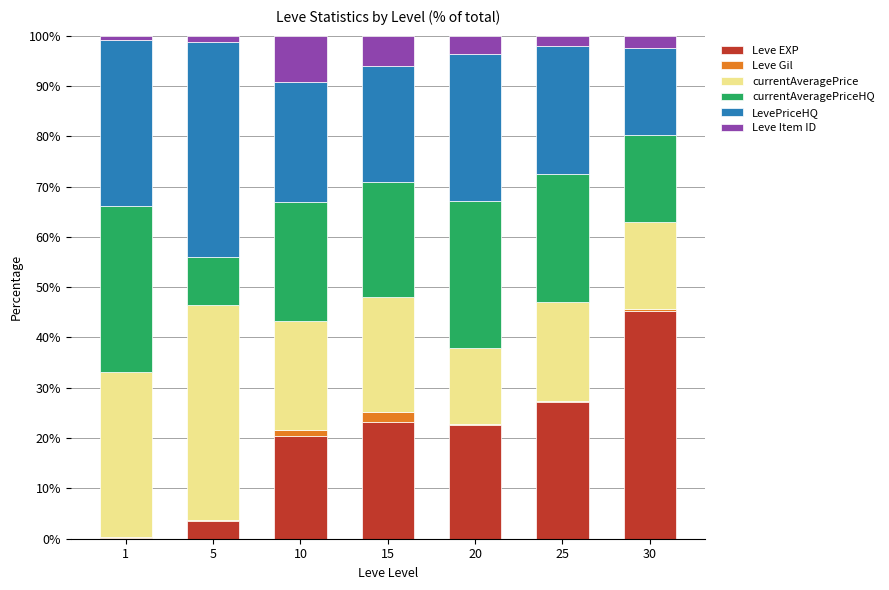

What are all the series names shown in the legend?

Leve EXP, Leve Gil, currentAveragePrice, currentAveragePriceHQ, LevePriceHQ, Leve Item ID